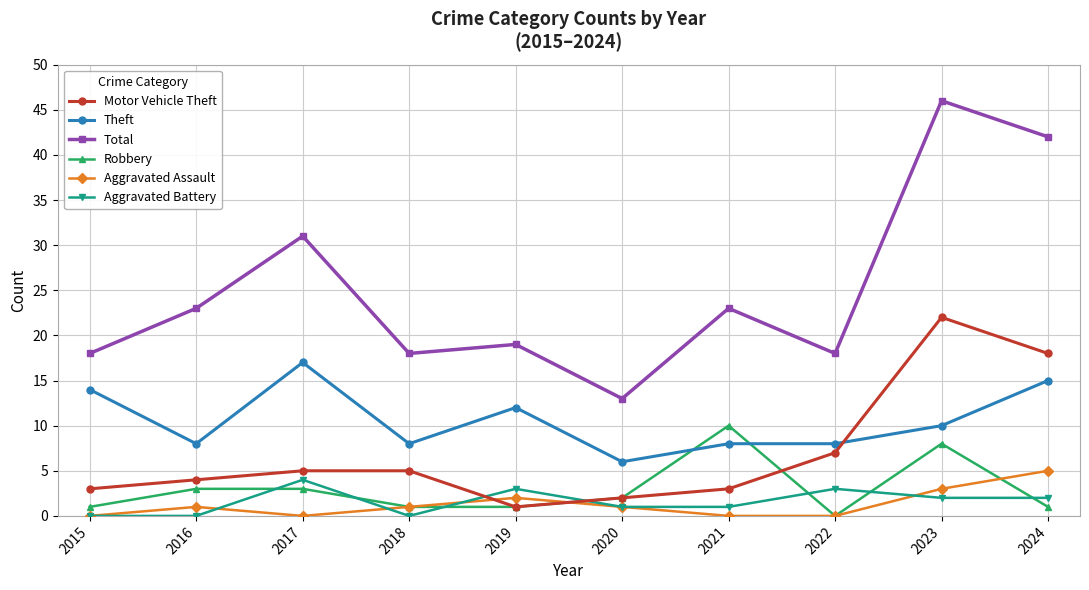

True or false: Aggravated Battery and Theft intersect in this chart.

False